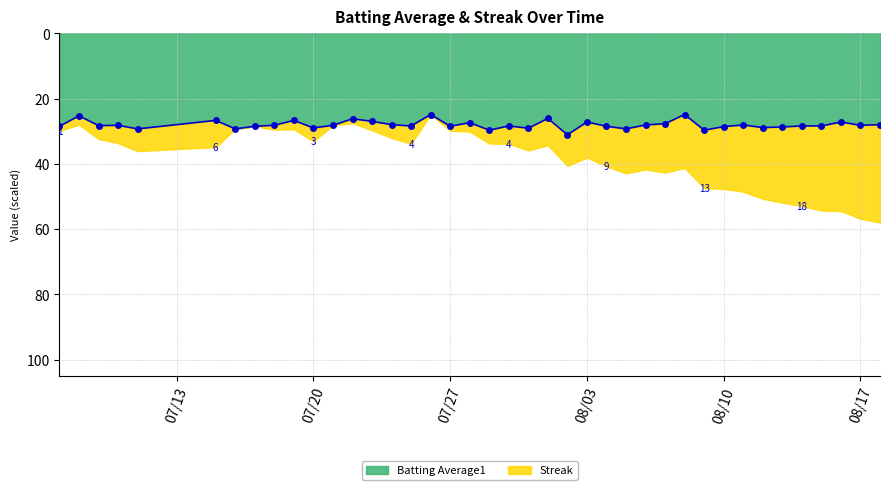

Read the value at 2010-07-24.

28.0